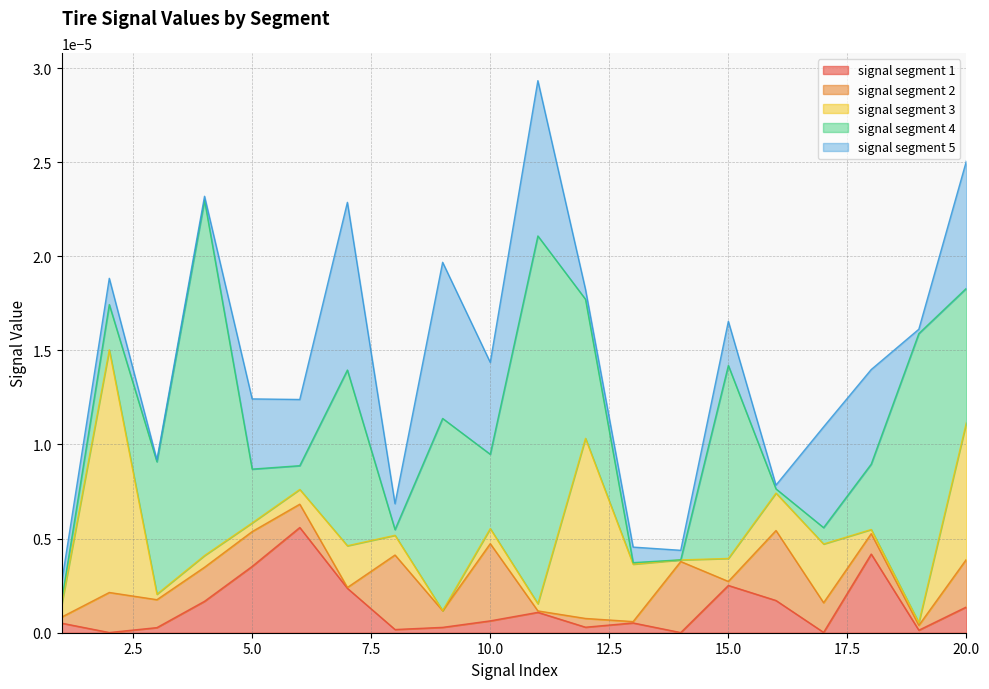

True or false: signal segment 4 and signal segment 1 intersect in this chart.

True